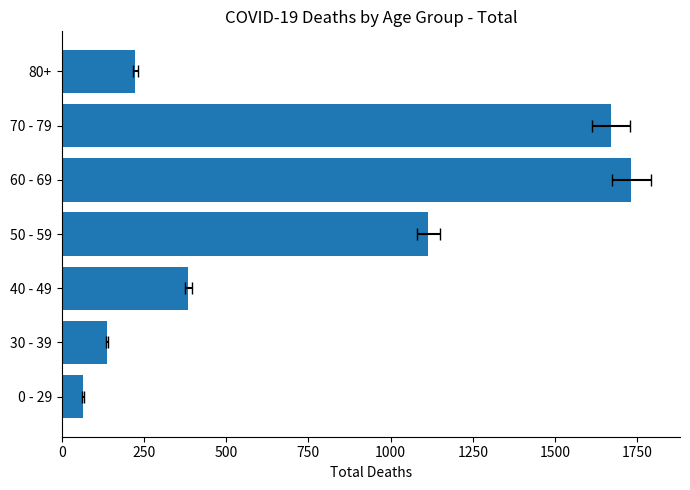

Which has a higher value, 40 - 49 or 60 - 69?

60 - 69